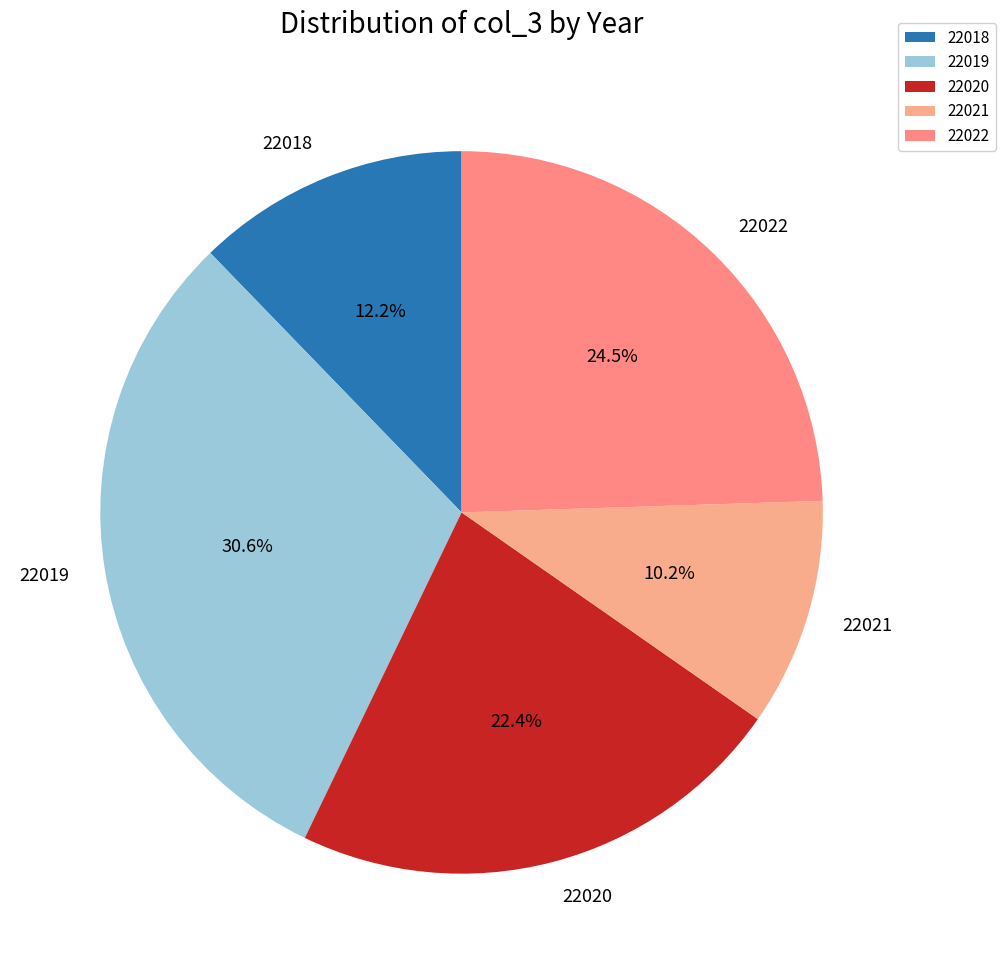

Rank the categories by value from highest to lowest.

22019, 22022, 22020, 22018, 22021